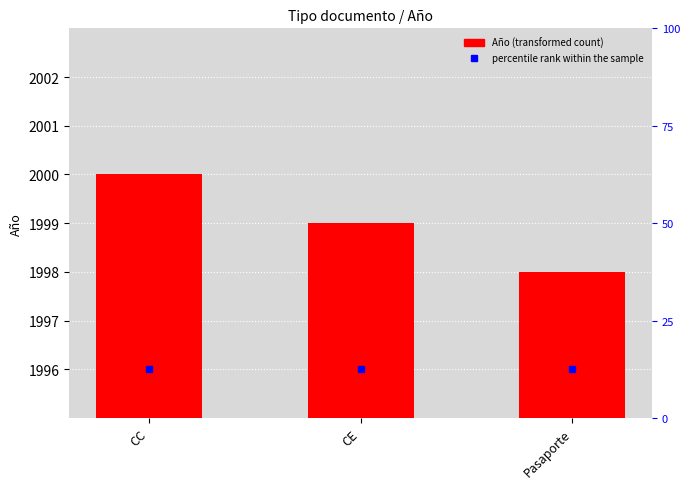

Is it true that the value at CC is 2000?

True